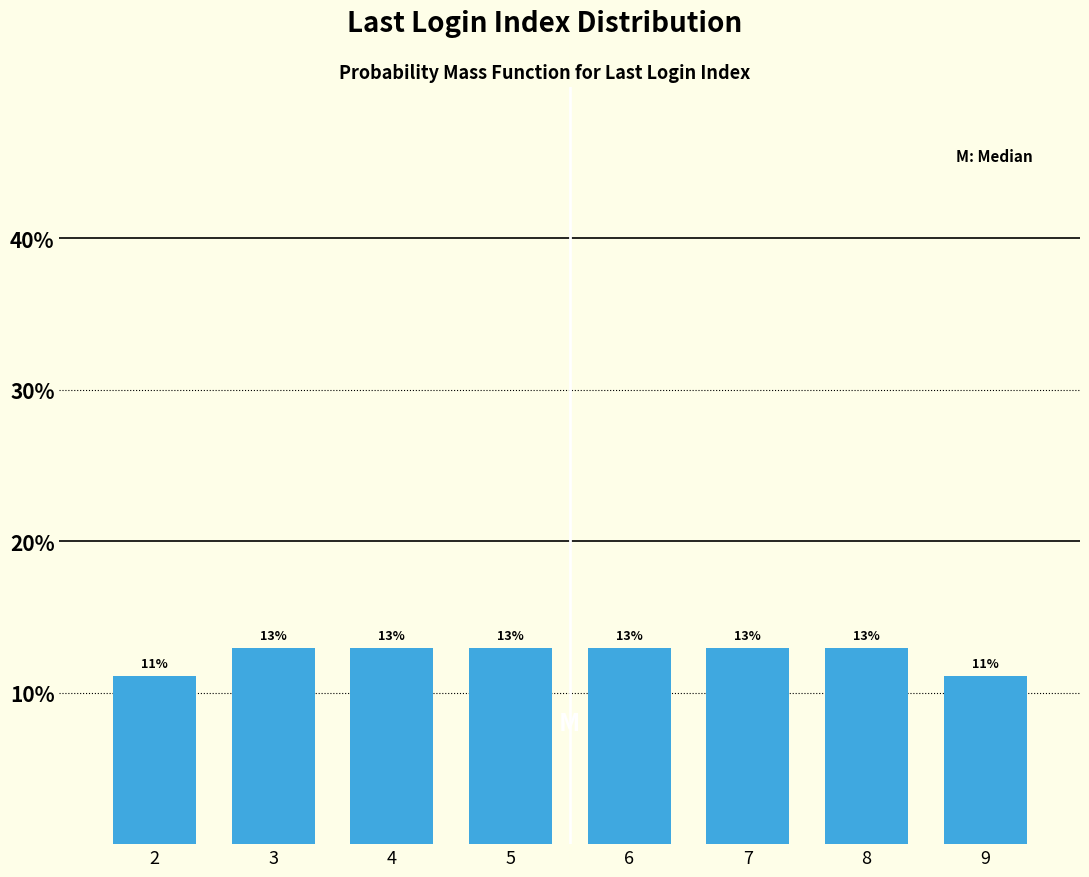

What is the smallest value displayed?

11.1